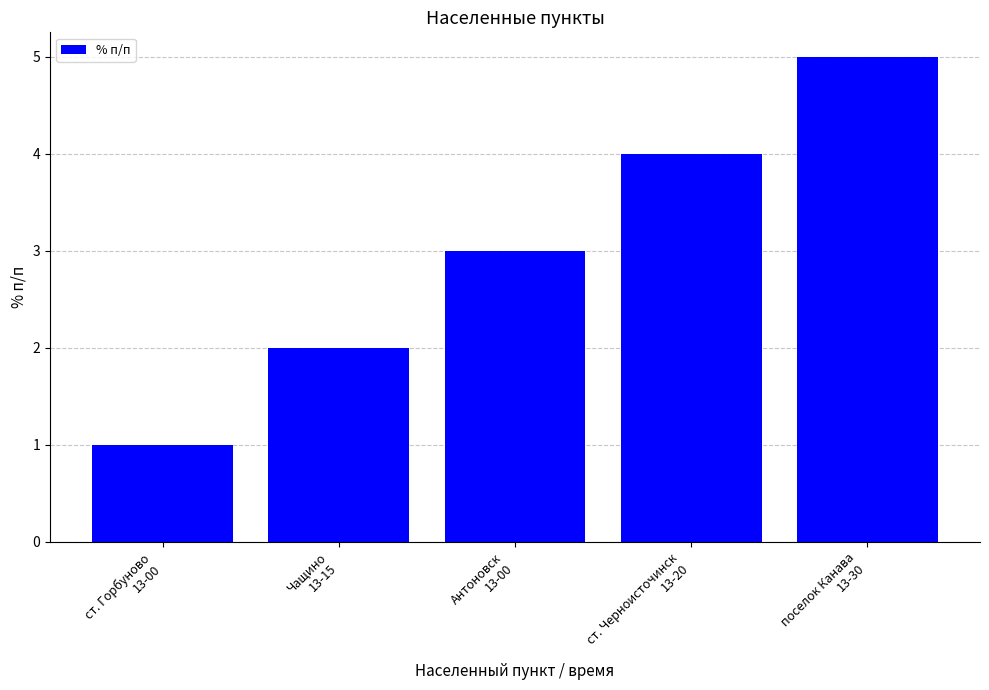

Reading left to right, what are all the values shown in this chart?

1	2	3	4	5